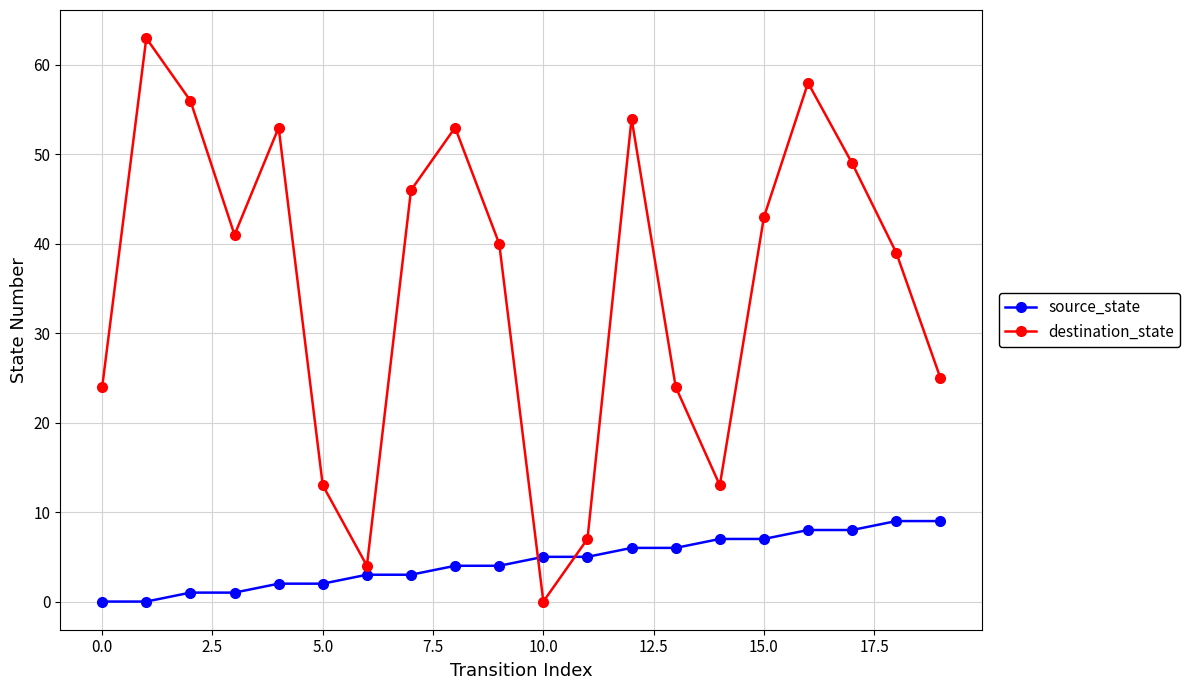

Which series ends up on top after the final intersection of source_state and destination_state?

destination_state